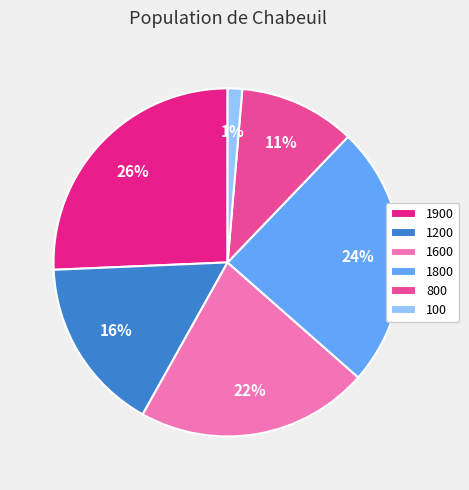

To the nearest percent, what is the difference between the 100 and 1800 slice percentages?

23%